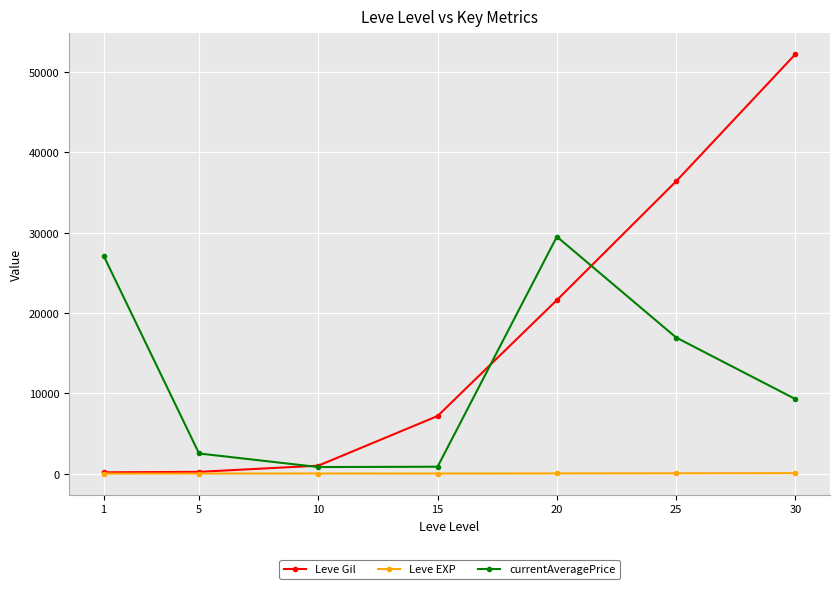

How many interior local valleys does the currentAveragePrice series have?

1